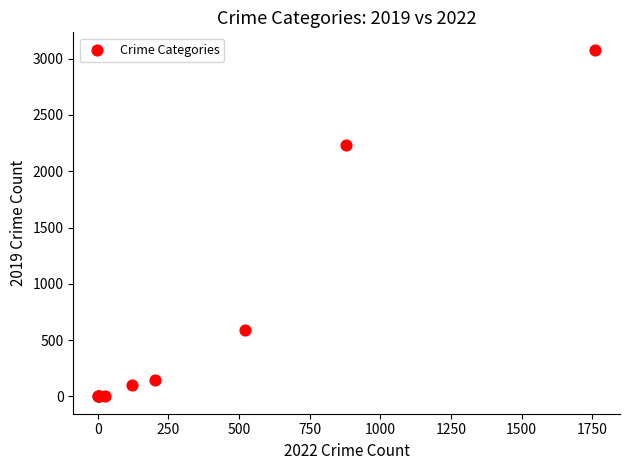

What Y value in the scatter plot is closest to 1540?

2230